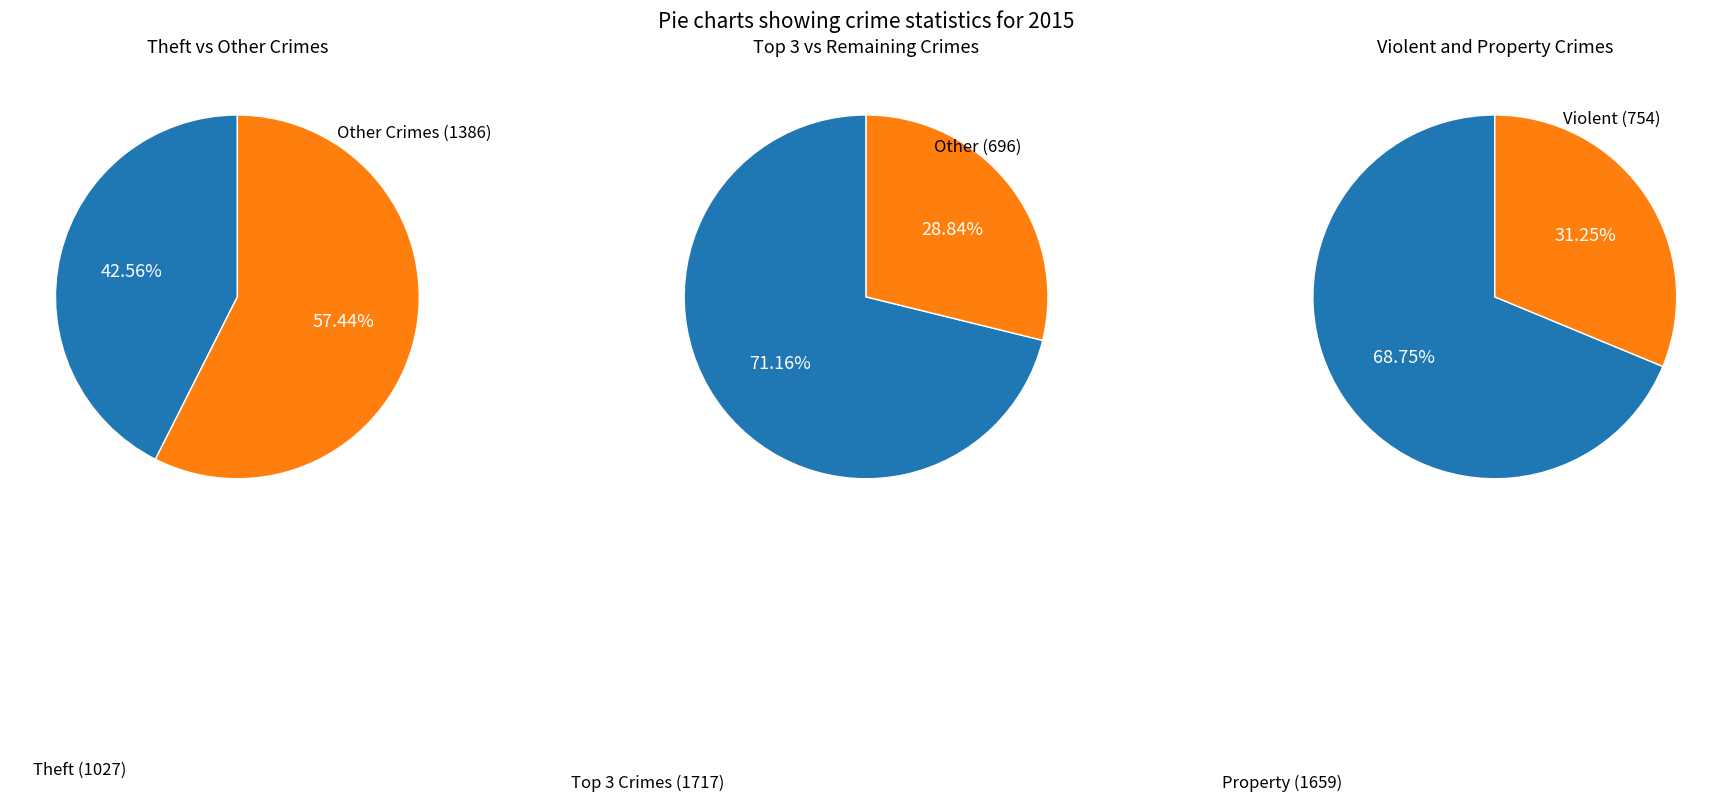

Between Theft and Aggravated Battery, which is larger?

Theft